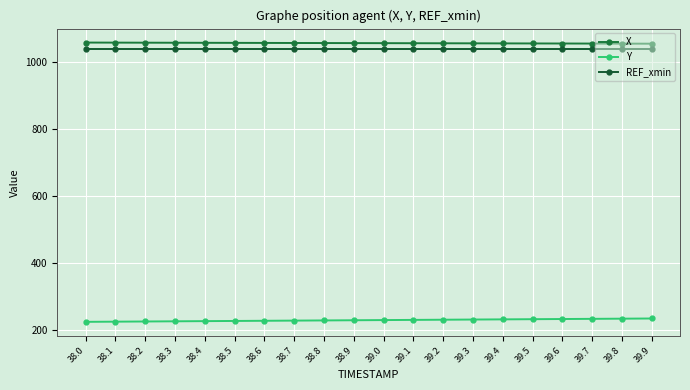

True or false: REF_xmin and Y intersect in this chart.

False